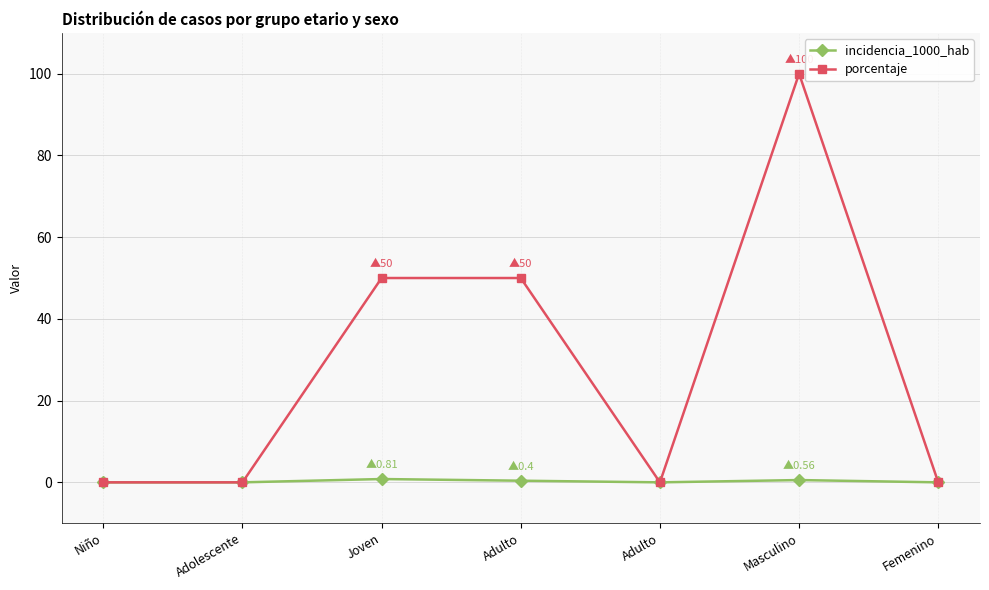

Does the chart have visible grid lines?

Yes